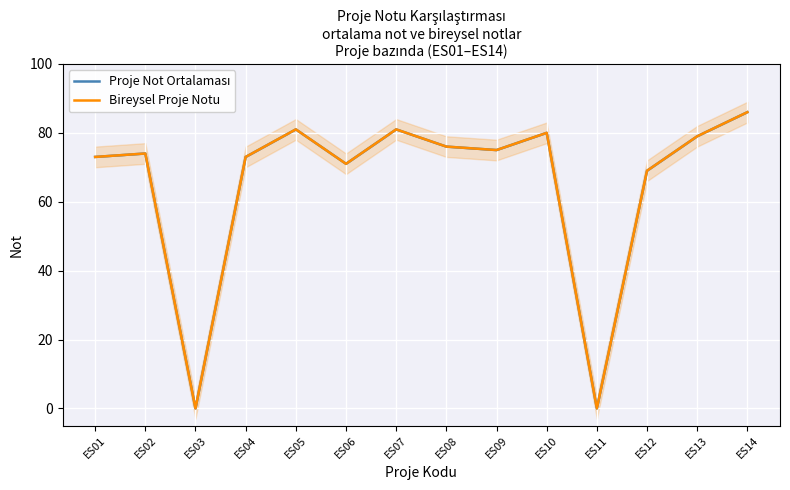

List the series in order of their peak value, highest first.

Proje Not Ortalaması, Bireysel Proje Notu